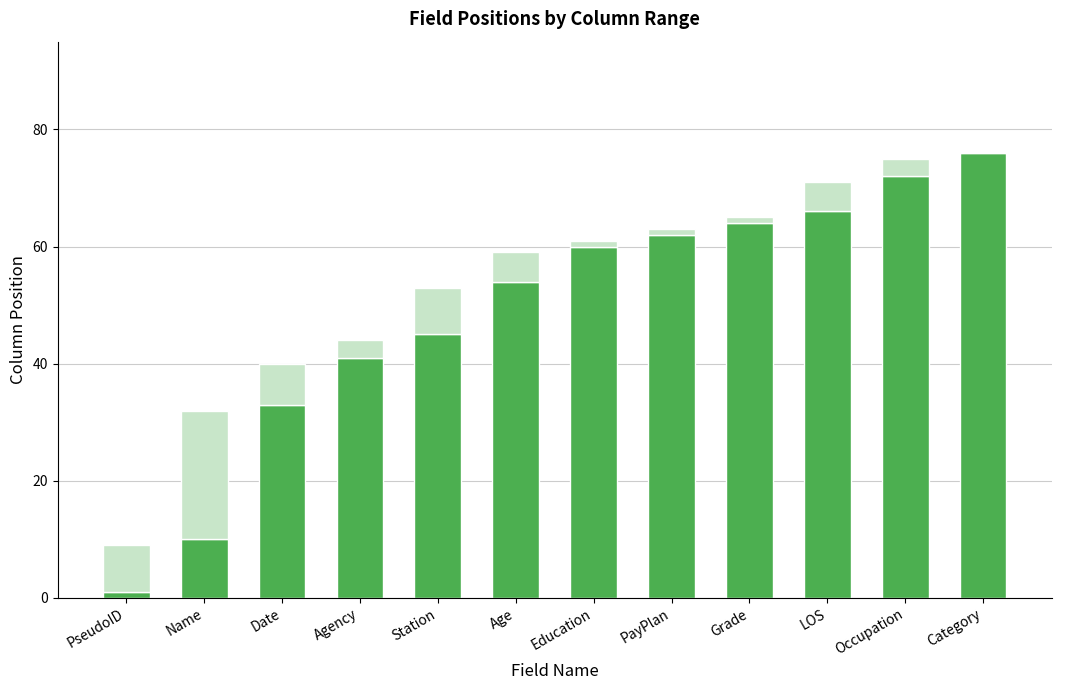

At which label does _1 first exceed 64?

LOS